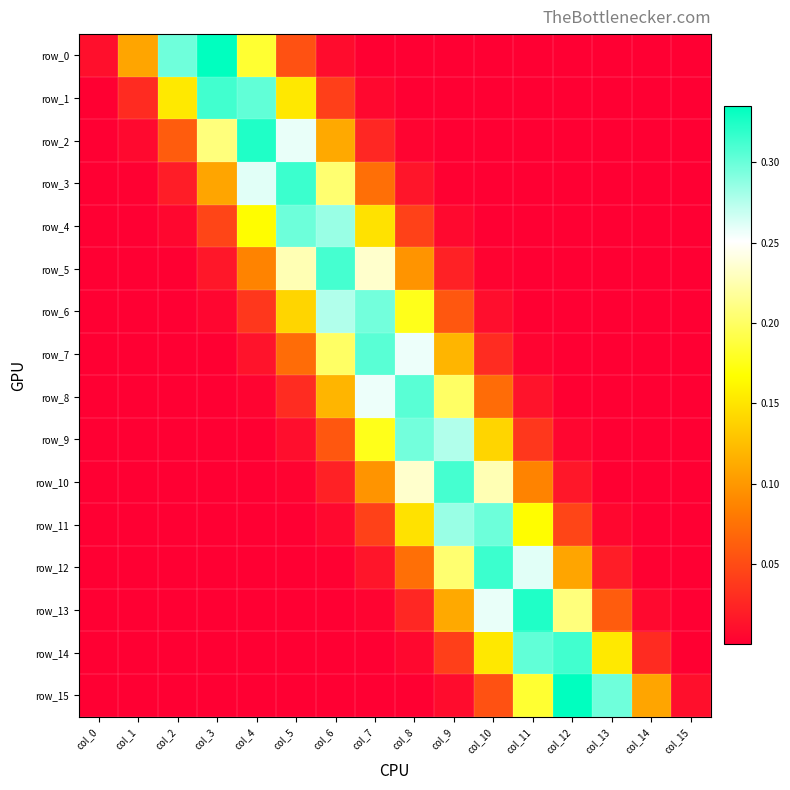

What is the difference between the row_14 values at col_12 and col_1?

0.3